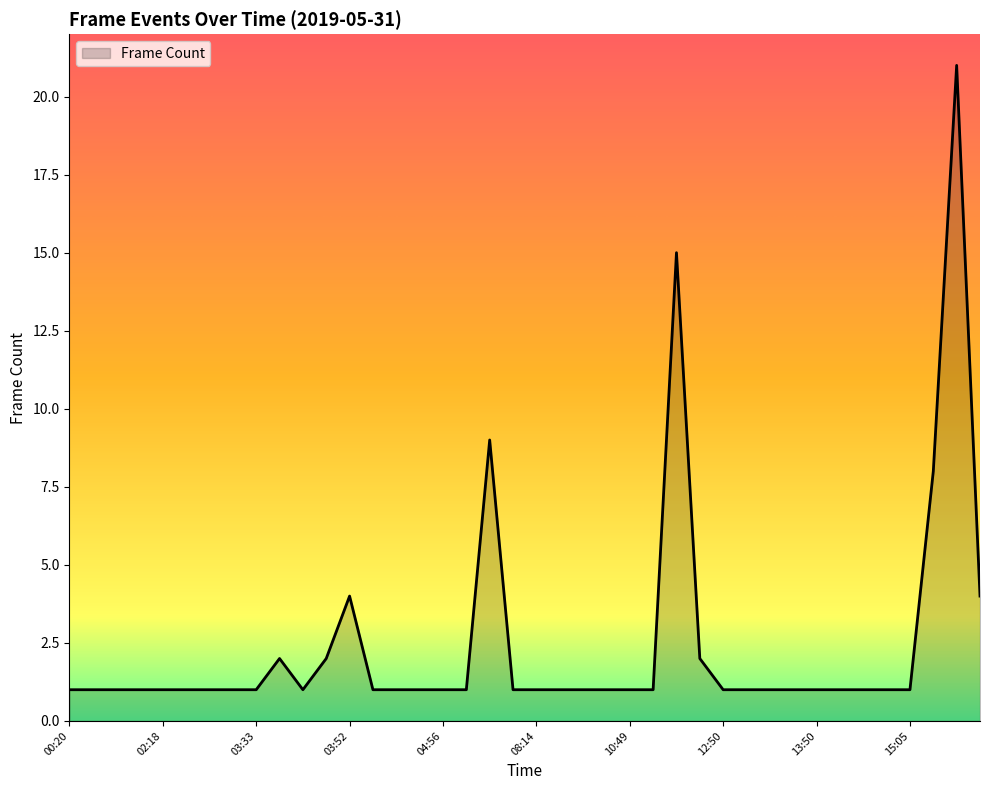

How many distinct data groups are displayed?

1